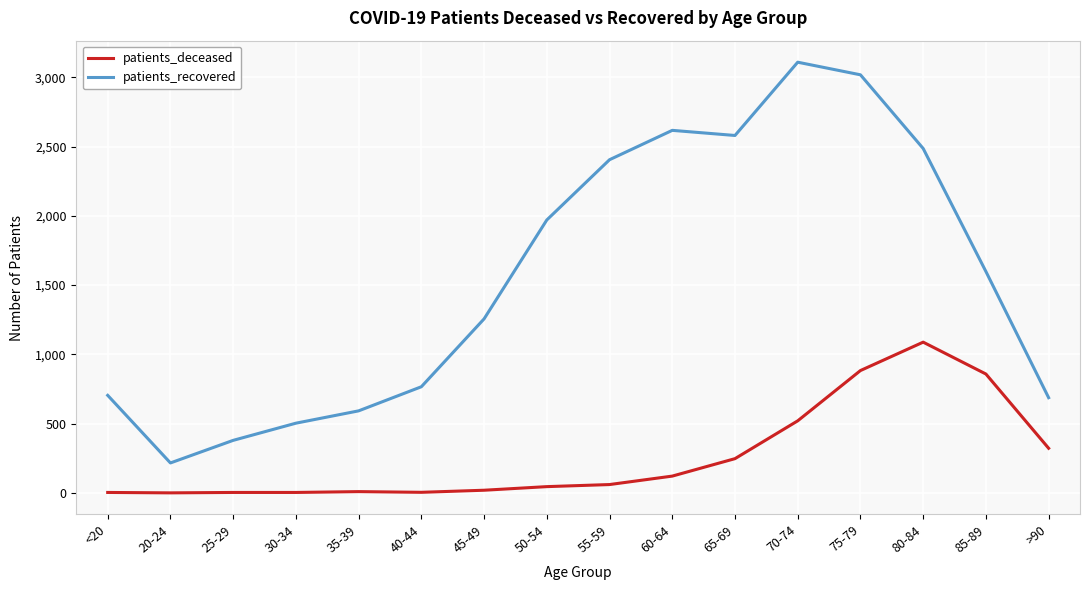

The value of patients_deceased at 70-74 is 687. True or false?

False